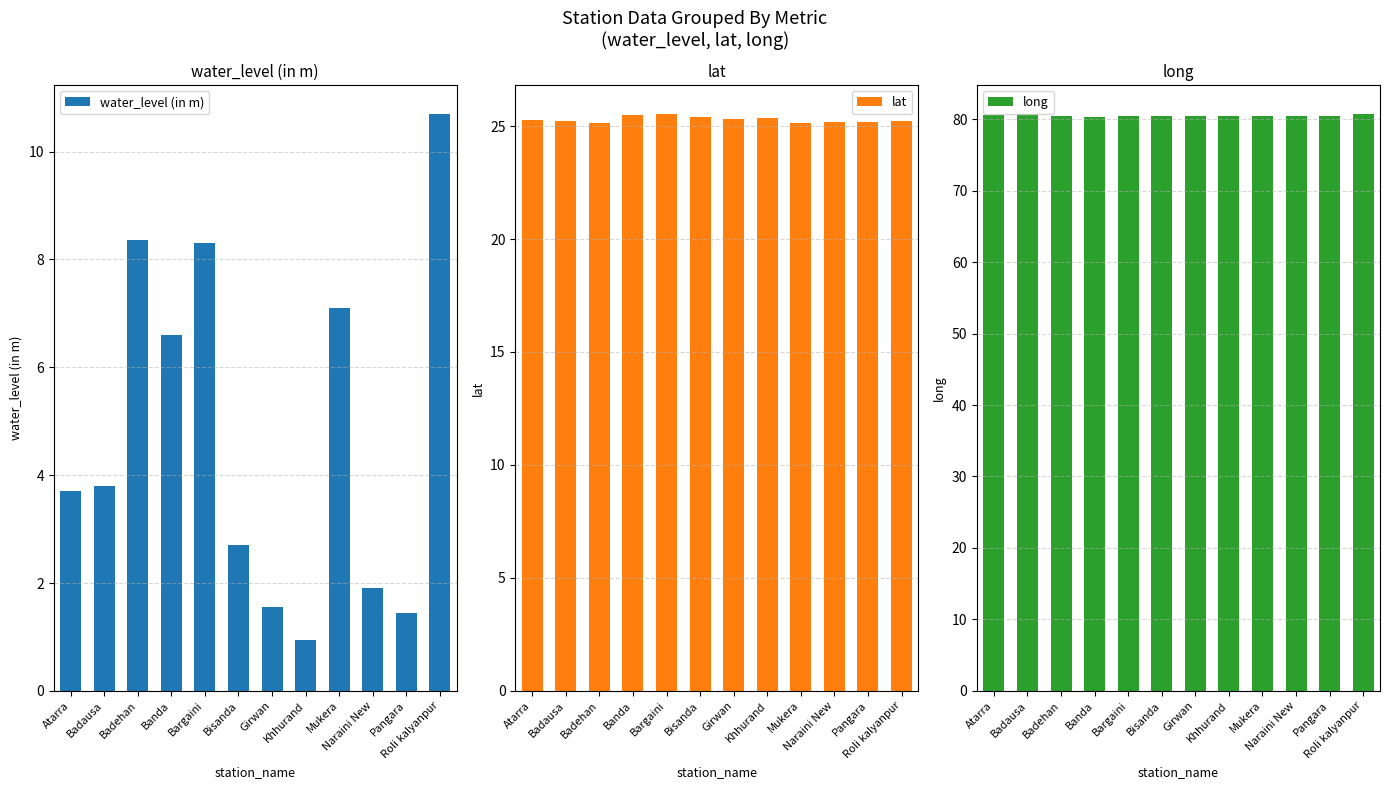

At how many categories does at least one series exceed 16?

12